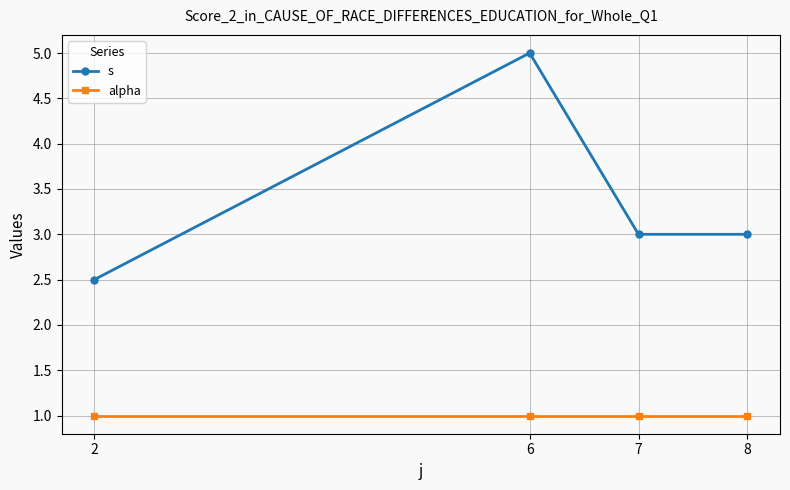

The alpha series shows 1.6 at 6. True or false?

False